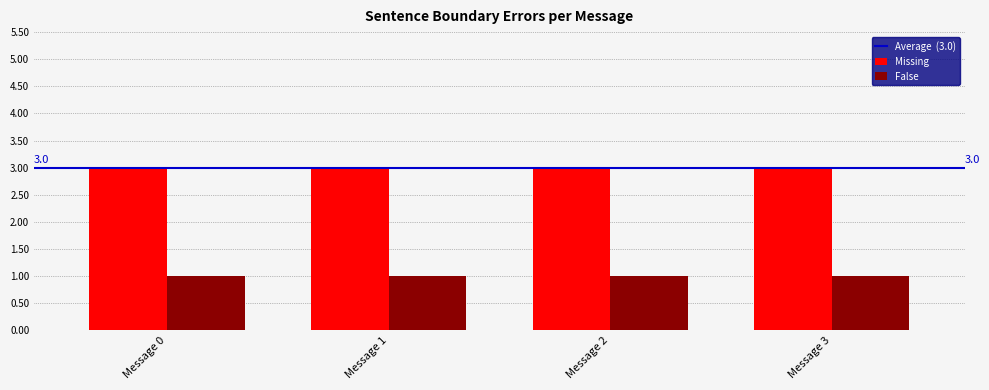

At Message 1, list the series in order from largest to smallest.

Missing, False